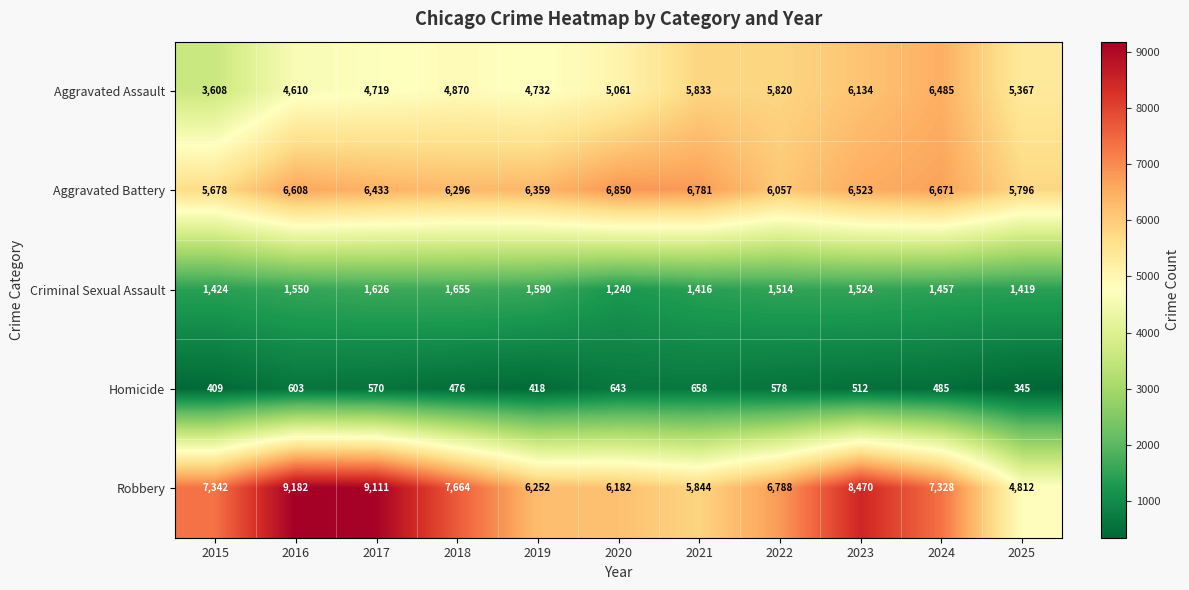

Which series has the largest total across all categories?

Robbery